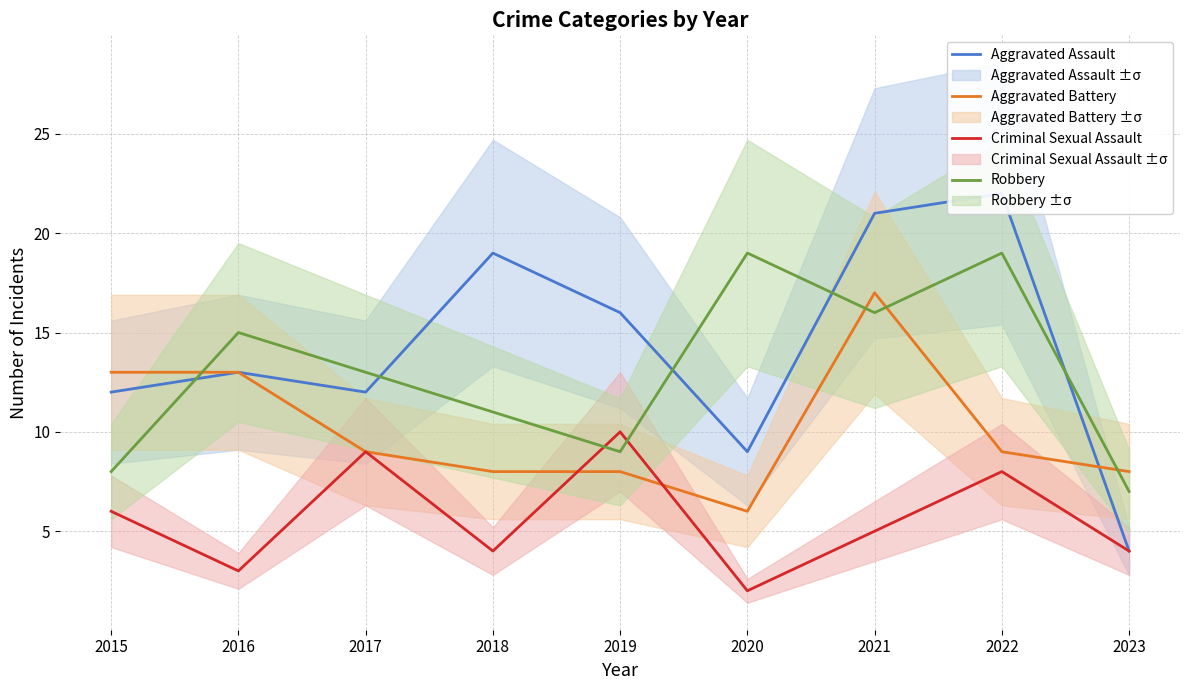

List the series in order of their peak value, highest first.

Aggravated Assault, Robbery, Aggravated Battery, Criminal Sexual Assault